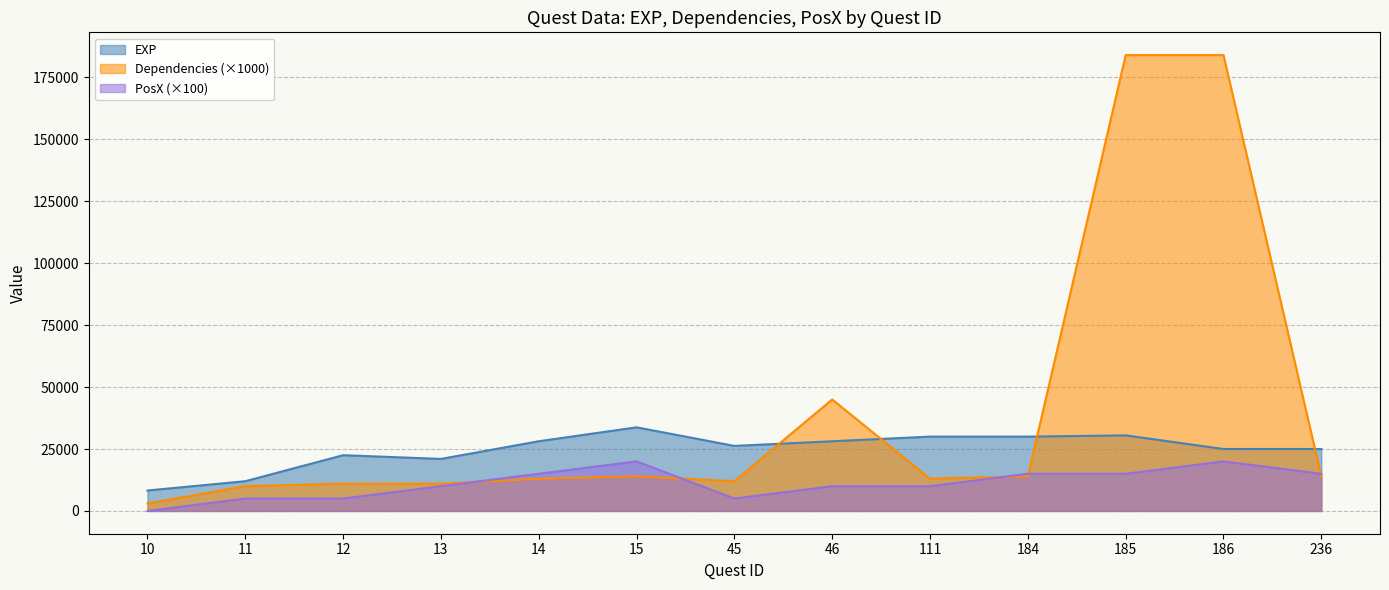

Reading left to right, what are all the values shown in this chart?

EXP: 8250	12000	22500	21000	28125	33750	26250	28125	30000	30000	30500	25000	25000
Dependencies: 3000	10000	11000	11000	13000	14000	12000	45000	13000	14000	184000	184000	14000
PosX: 0	5000	5000	10000	15000	20000	5000	10000	10000	15000	15000	20000	15000